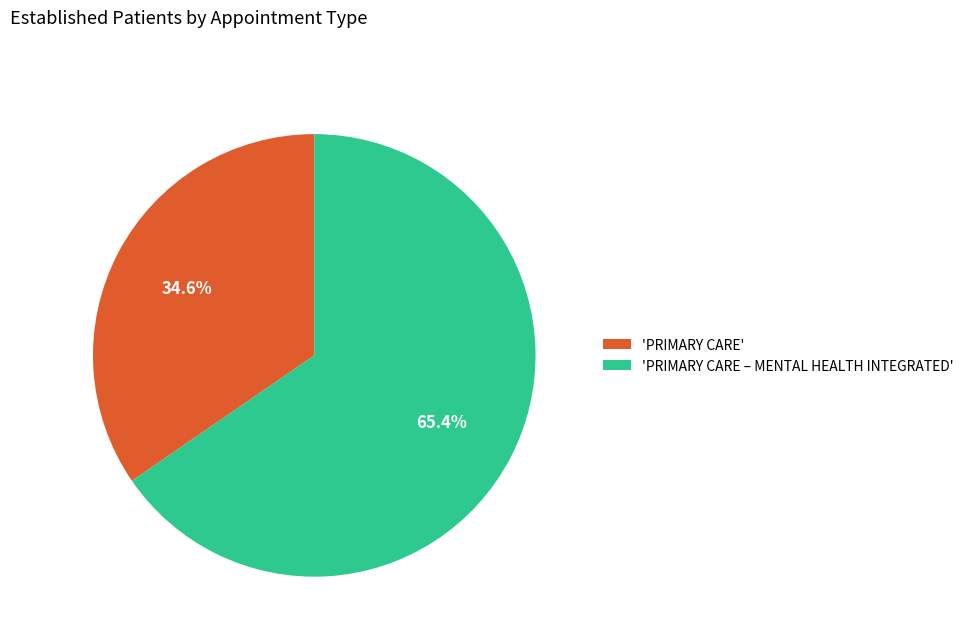

What percentage do 'PRIMARY CARE – MENTAL HEALTH INTEGRATED' and 'PRIMARY CARE' together represent?

100.0%